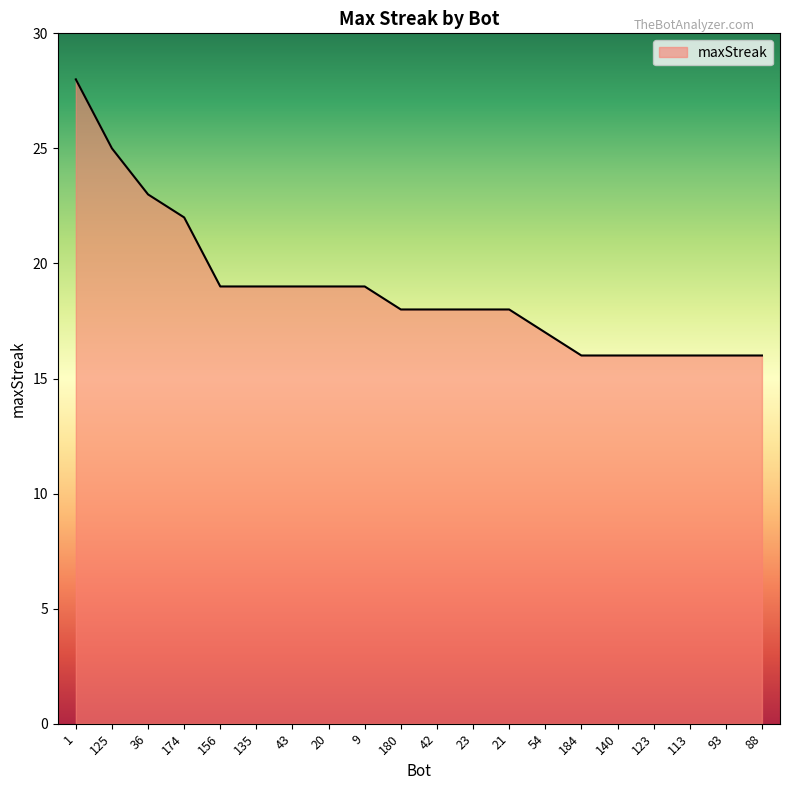

What is the difference between the maximum and minimum values?

12